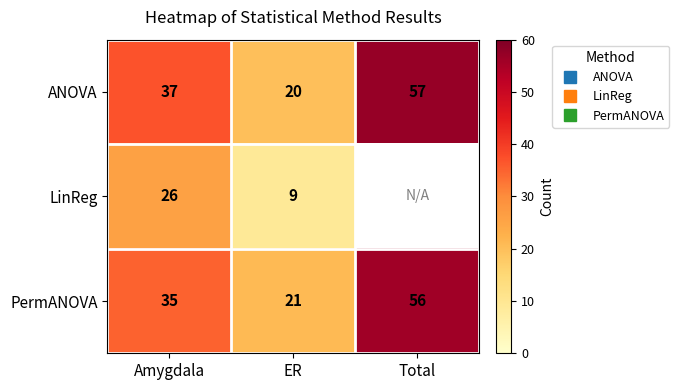

Which series changed the most between Amygdala and ER?

ANOVA